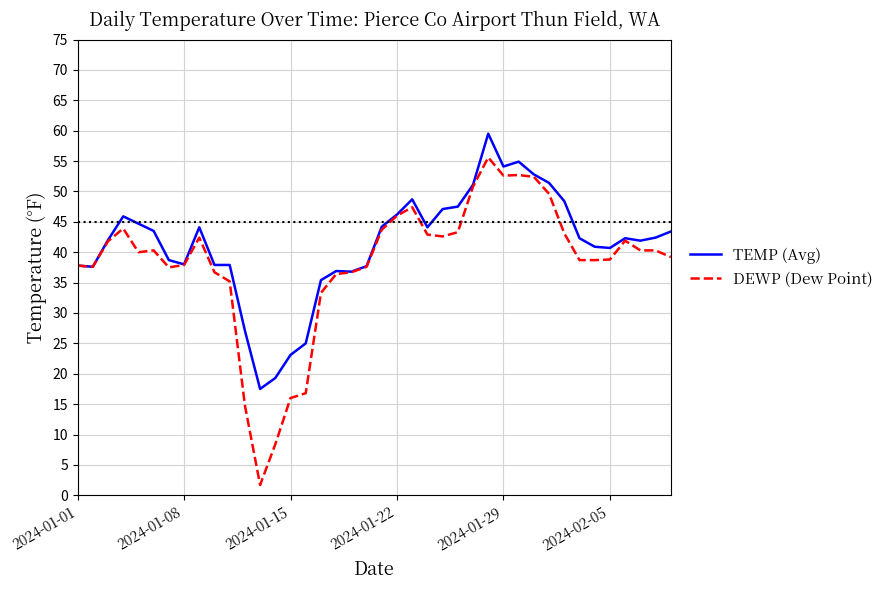

What is the highest value of the DEWP (Dew Point) series?

55.6